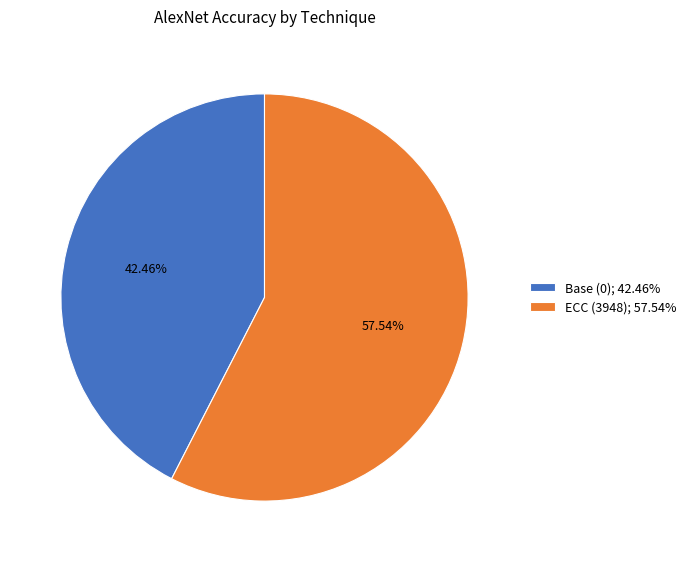

To the nearest percent, what is the combined percentage of Base (0) and ECC (3948)?

100%